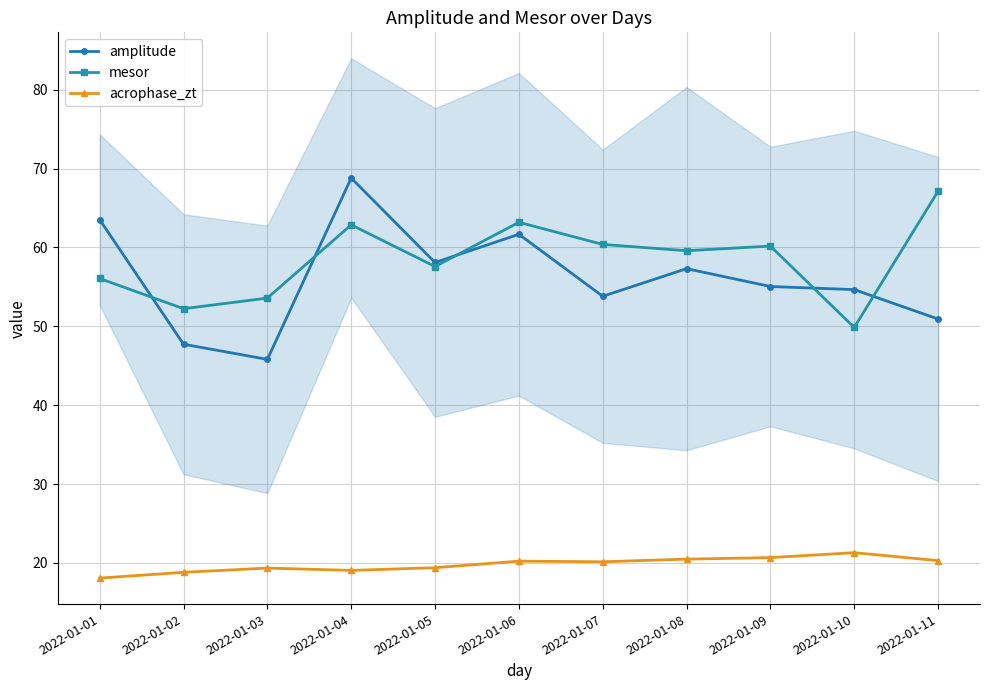

How many intersections are there between amplitude and mesor?

5